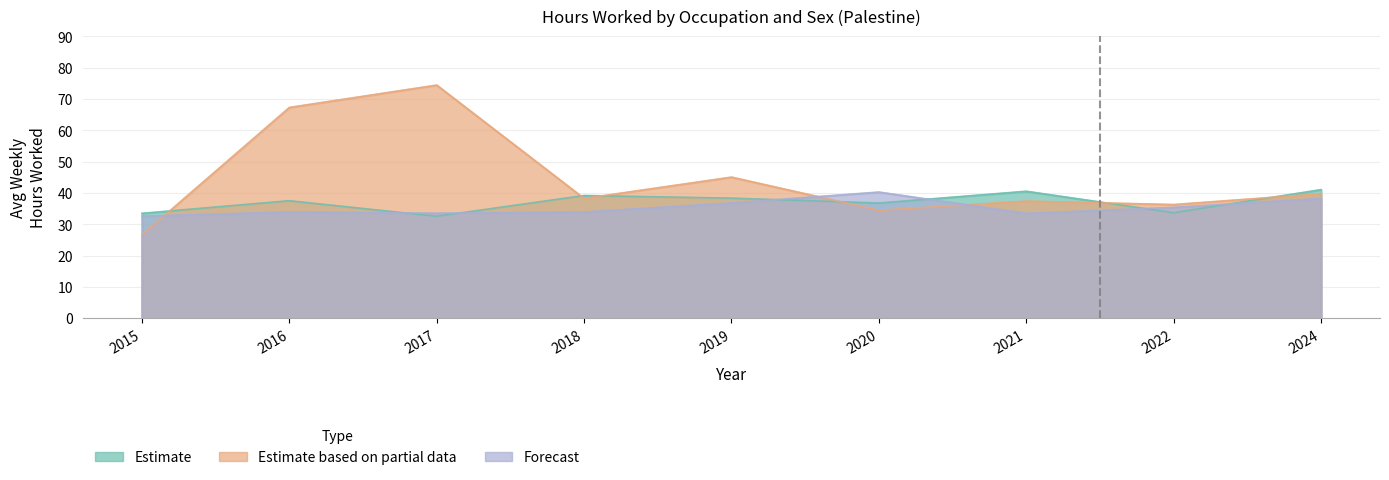

The sex_f series shows 45.7 at 2015. True or false?

False